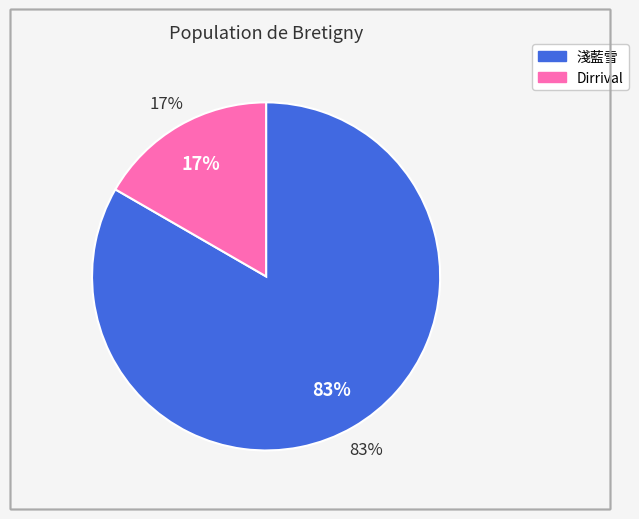

To the nearest percent, what is the combined percentage of 淺藍雪 and Dirrival?

100%